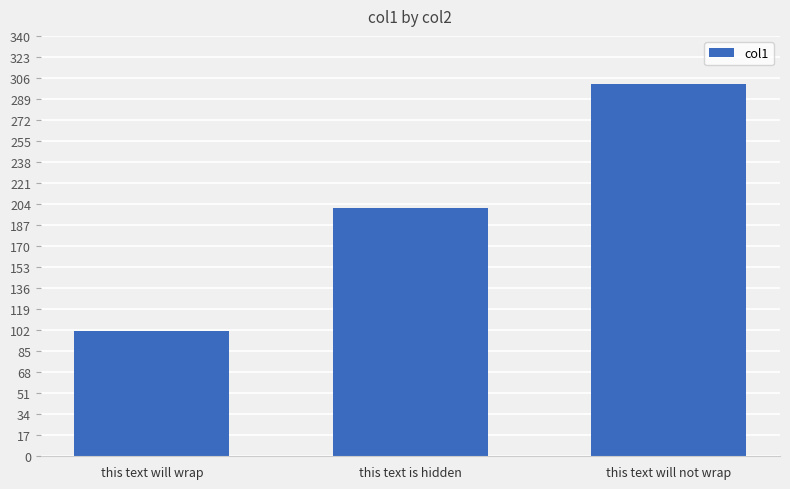

What is the difference between the maximum and minimum values?

200